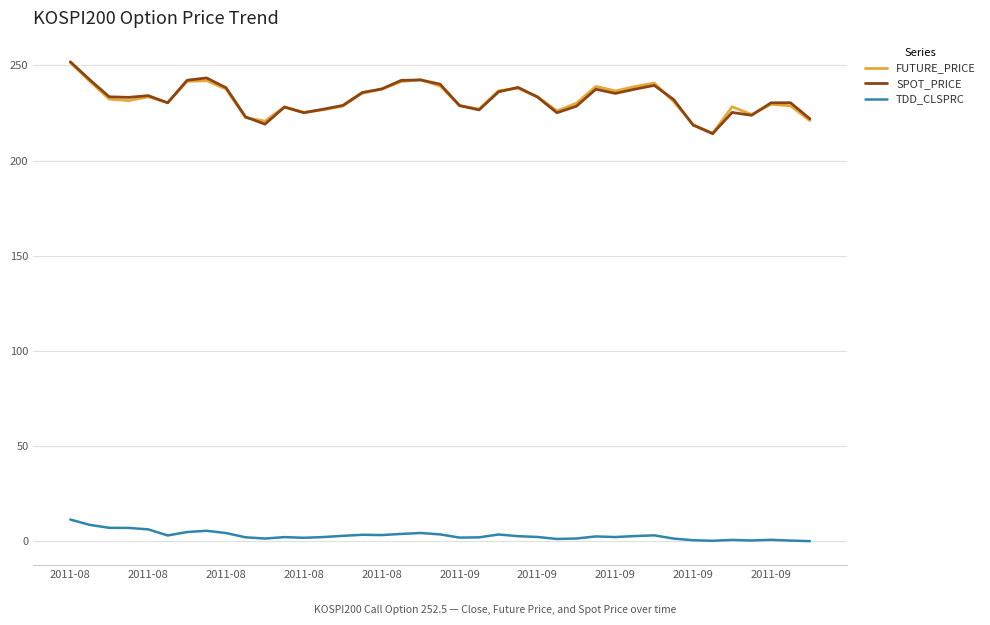

True or false: FUTURE_PRICE and TDD_CLSPRC cross at least once.

False